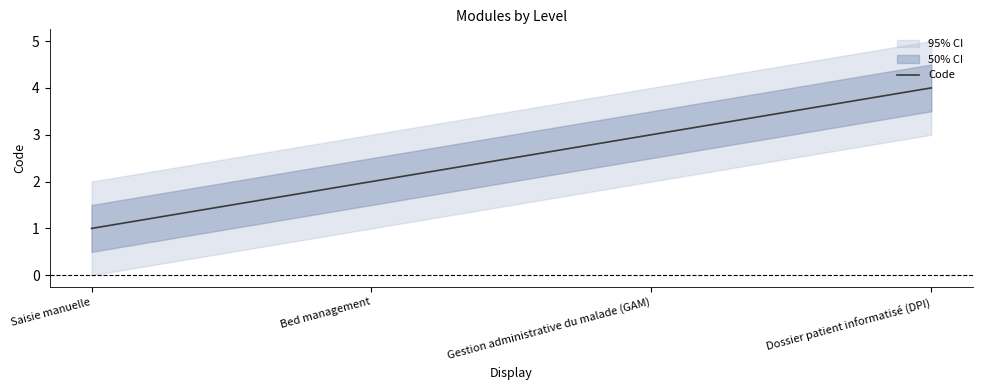

How many values are between 2 and 4?

3